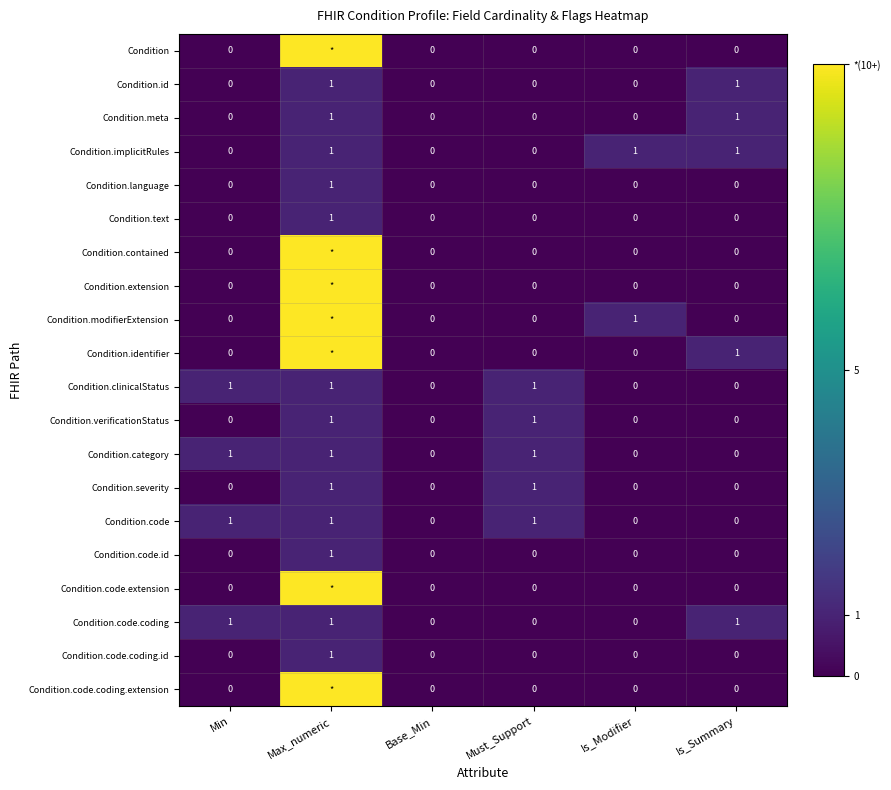

Is the value of Condition.modifierExtension at Must_Support greater than the value of Condition.code.coding.id at Max_numeric?

No